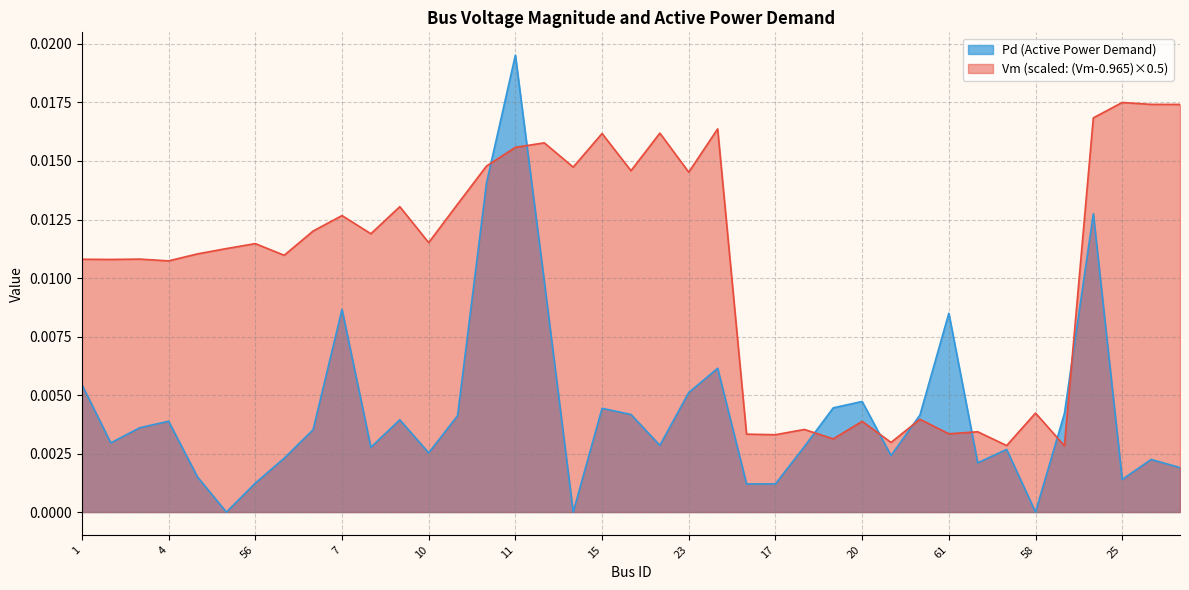

True or false: Pd has more than 2 interior local peaks.

True